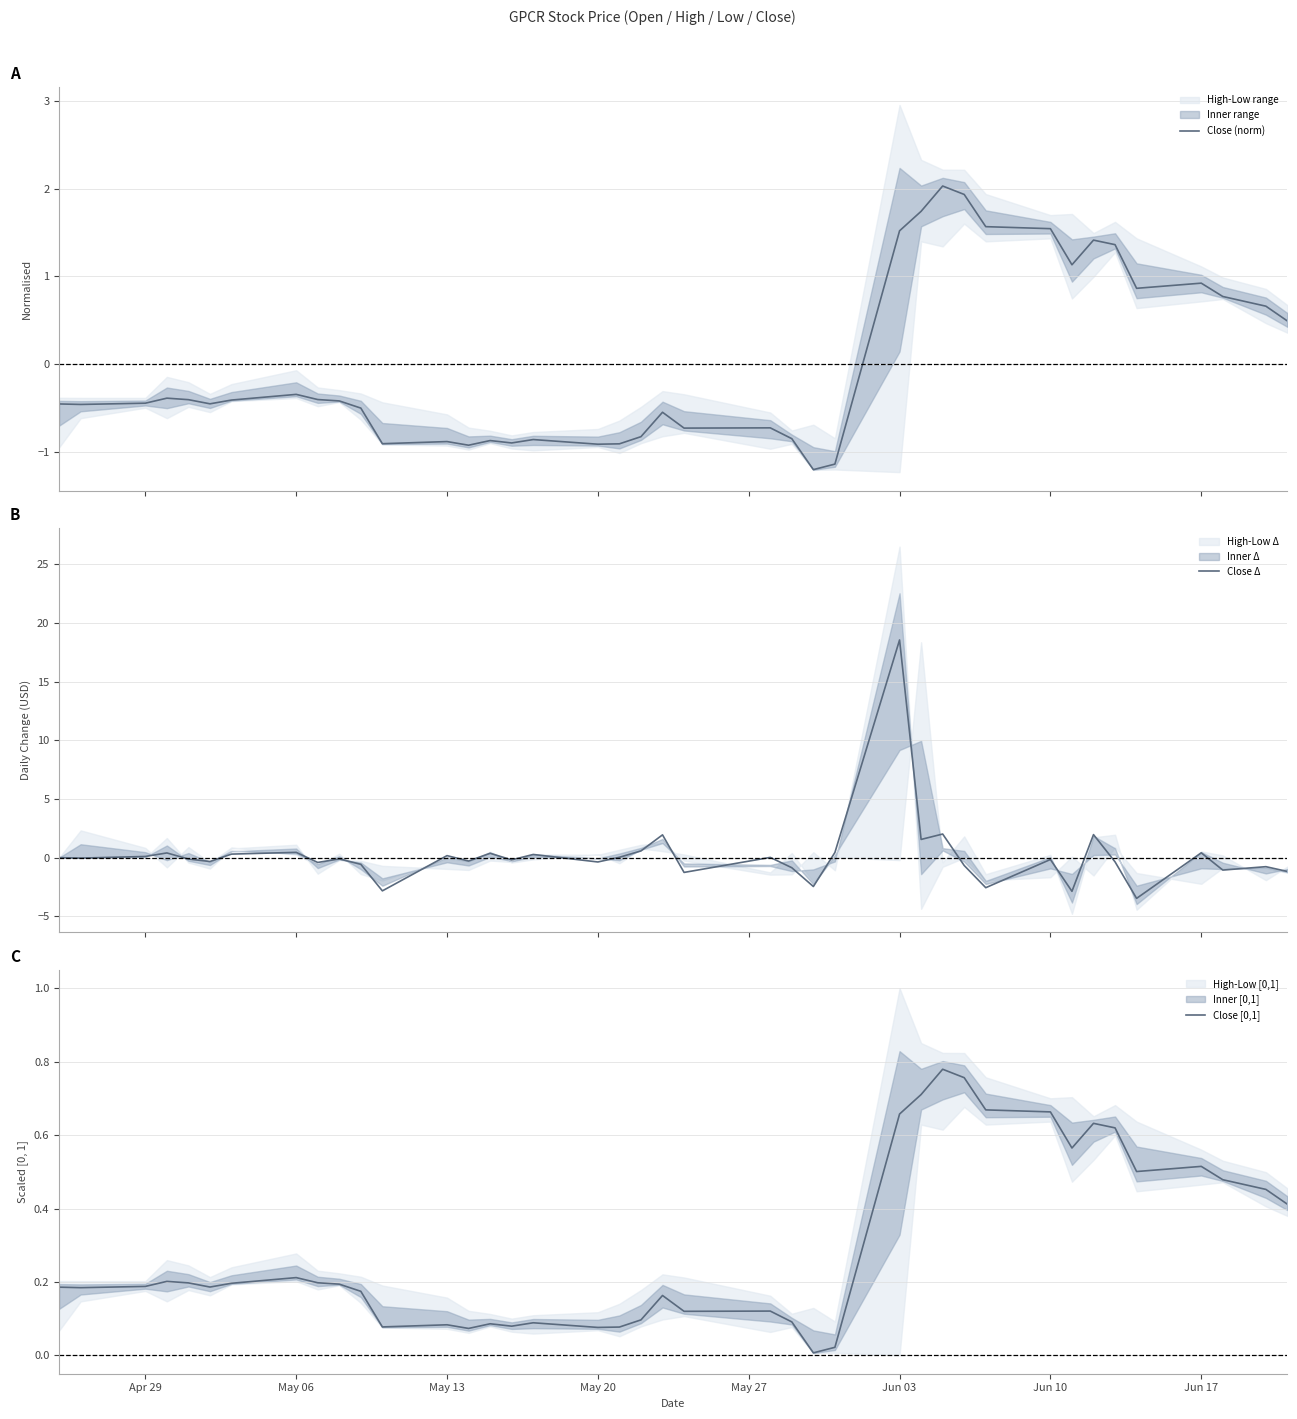

What is the lowest value of the Close (norm) series?

-1.2